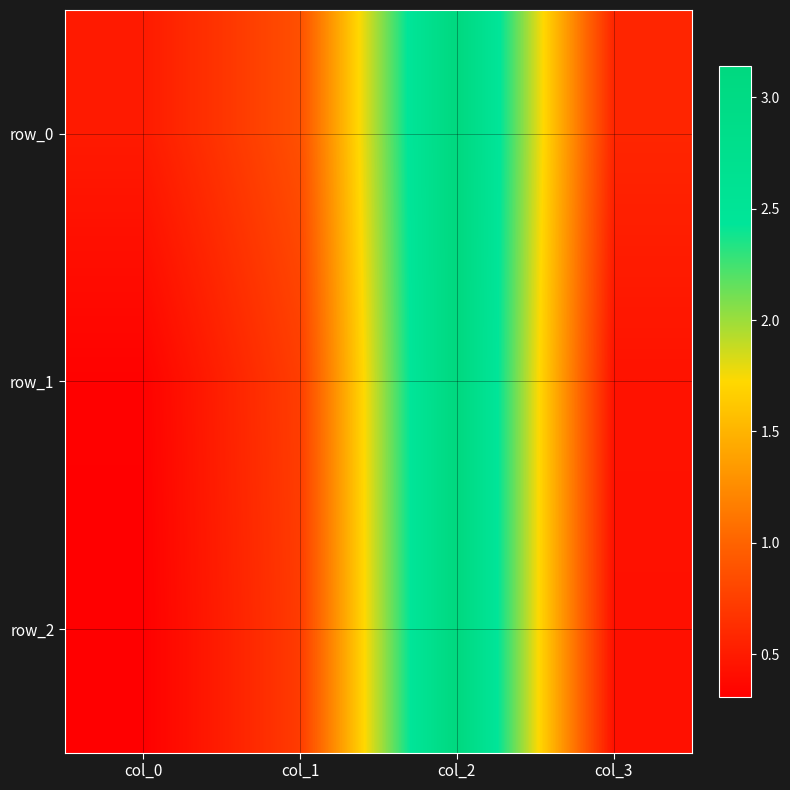

Which series has the largest total across all categories?

row_0